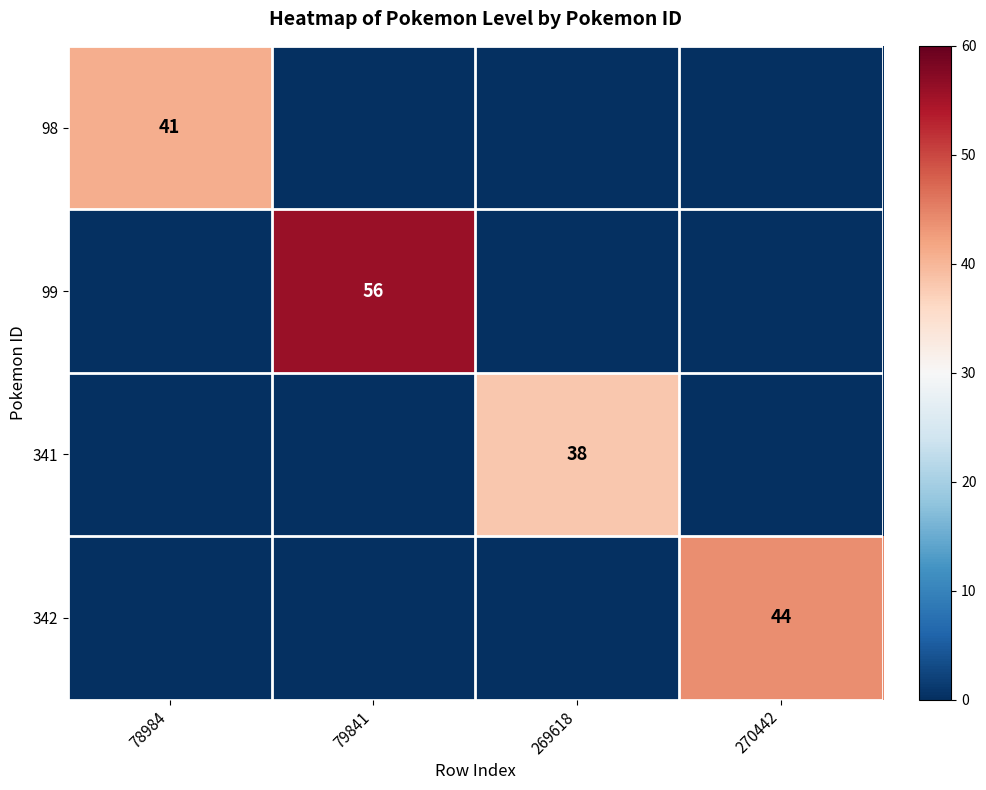

The 341 series shows 38 at 269618. True or false?

True